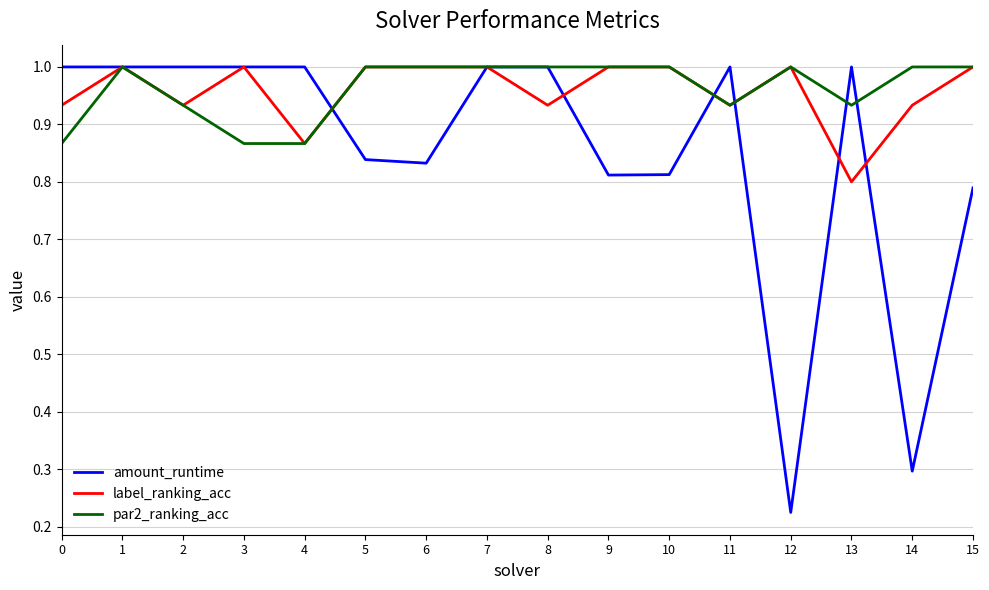

The label_ranking_acc series shows 0.4 at 4. True or false?

False